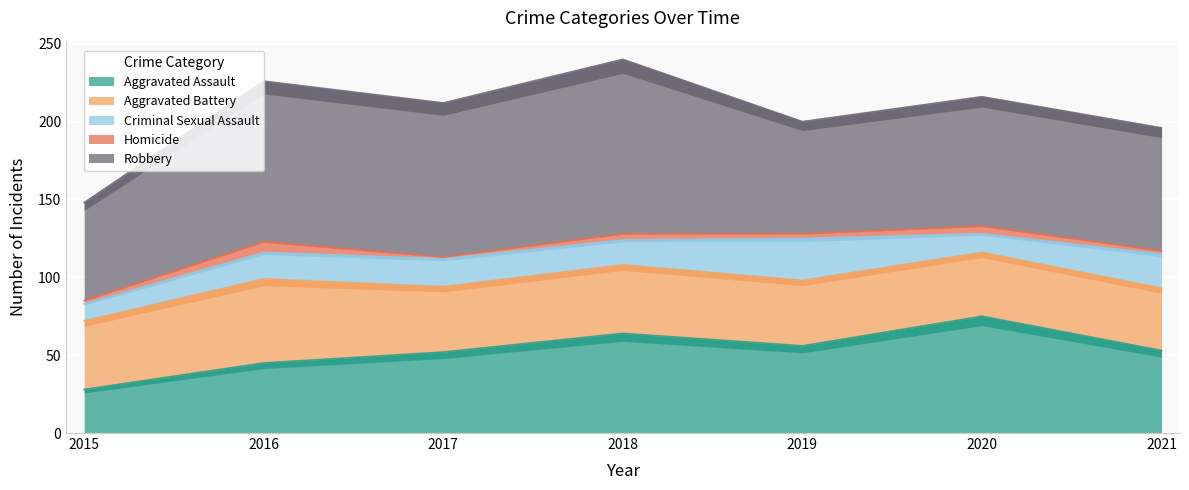

The Homicide series shows 1 at 2017. True or false?

False